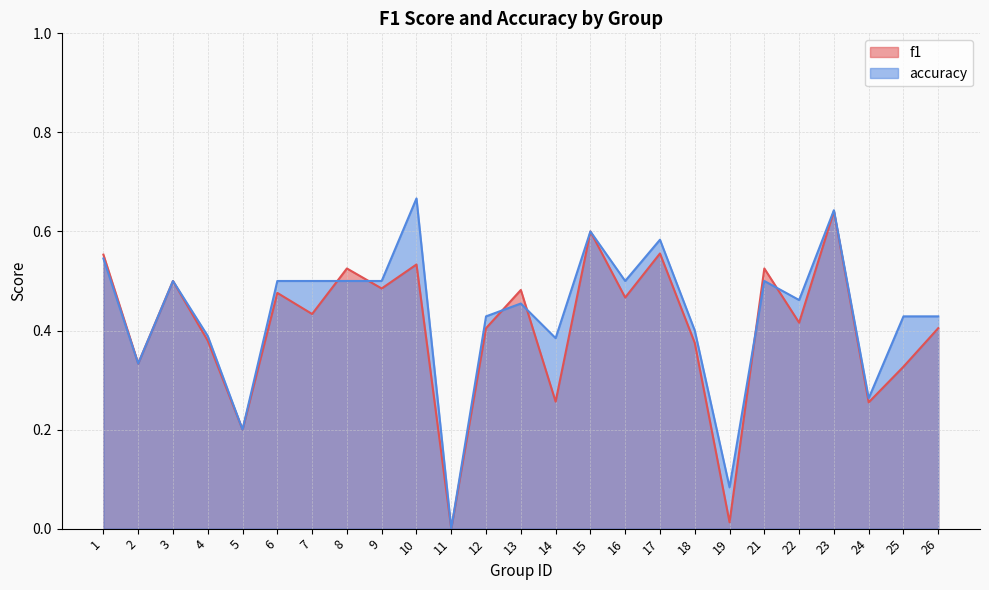

What is the value of the f1 point at the 14th from the left?

0.3